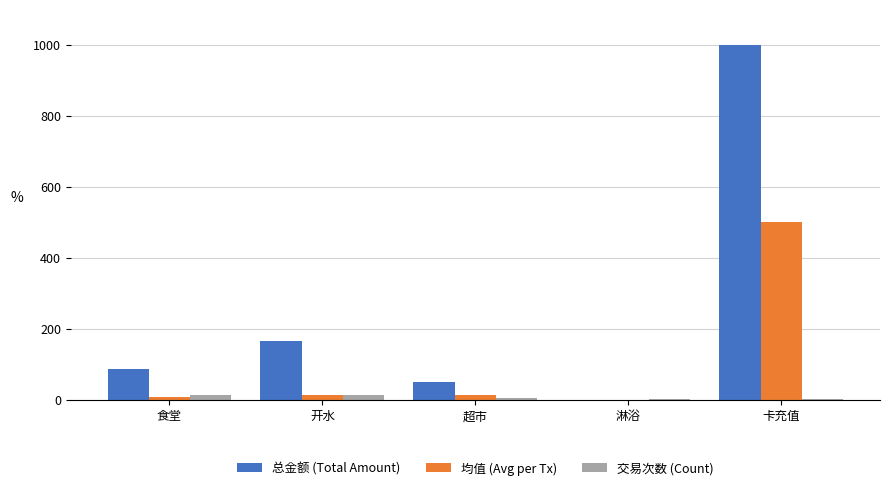

What is the sum of all 均值 (Avg per Tx) values?

532.7